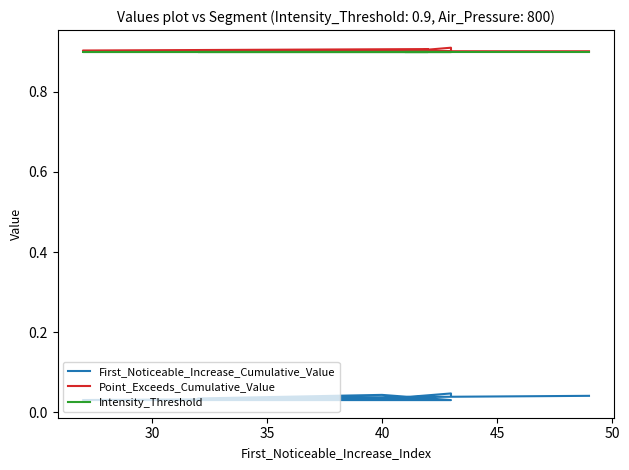

List the series in order of their peak value, highest first.

Point_Exceeds_Cumulative_Value, Intensity_Threshold, First_Noticeable_Increase_Cumulative_Value